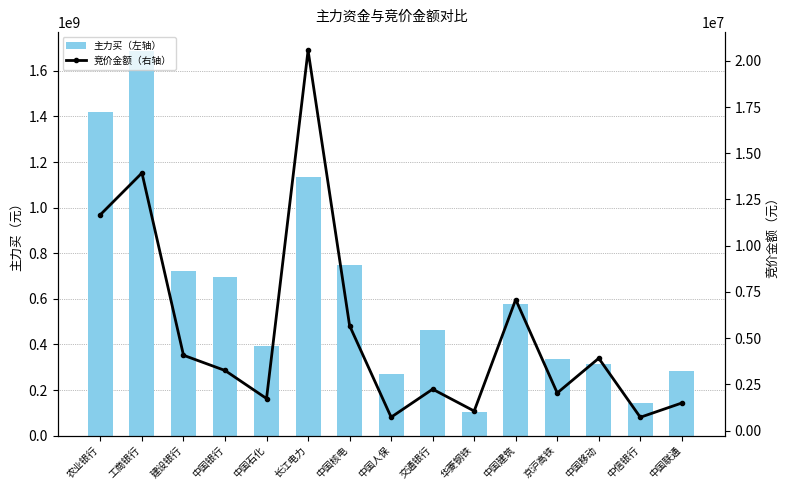

Which series changed the most between 中国核电 and 华菱钢铁?

主力买（左轴）